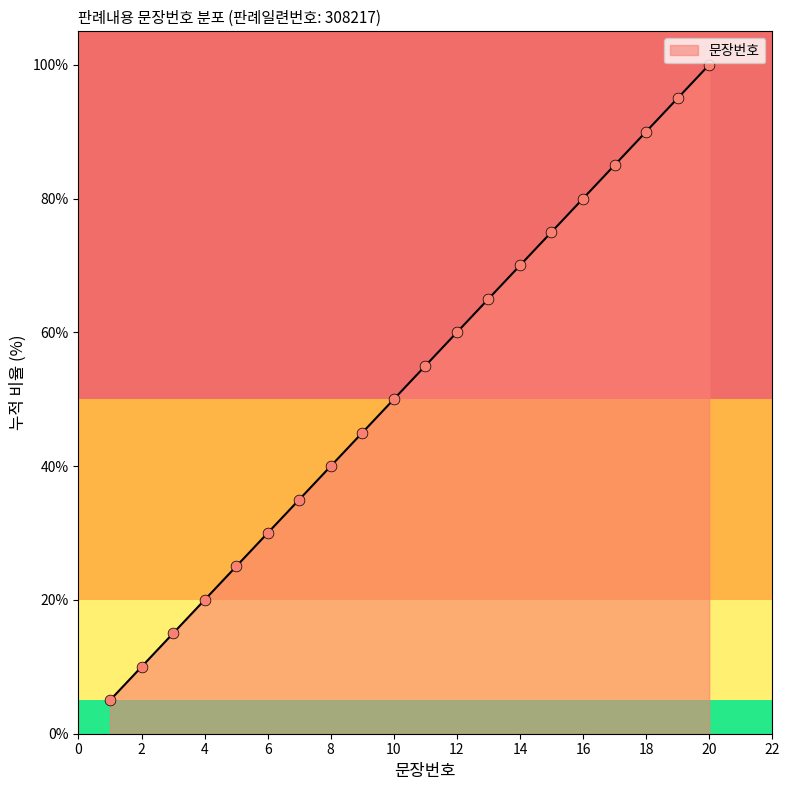

What is the minimum value shown in the chart?

5.0